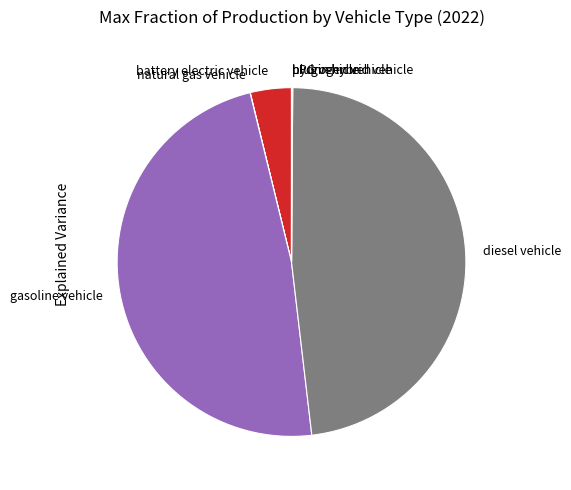

Is there any slice that represents more than half of the pie?

No